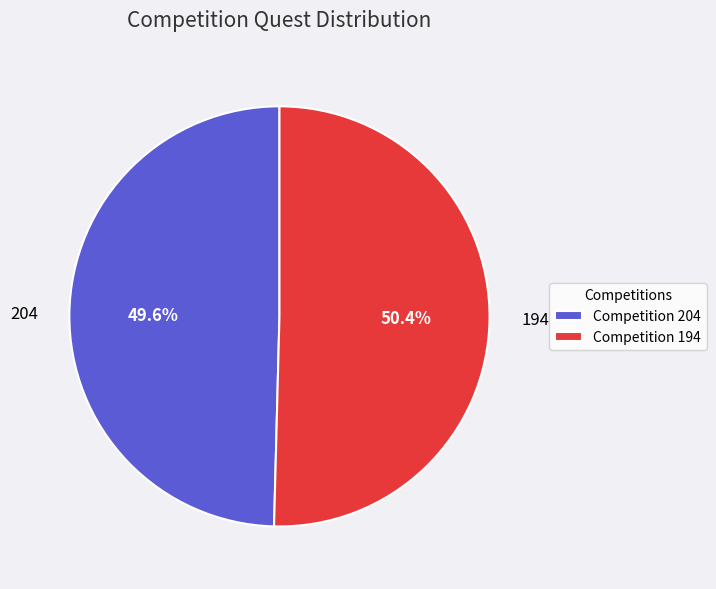

Rank the categories by value from highest to lowest.

194, 204